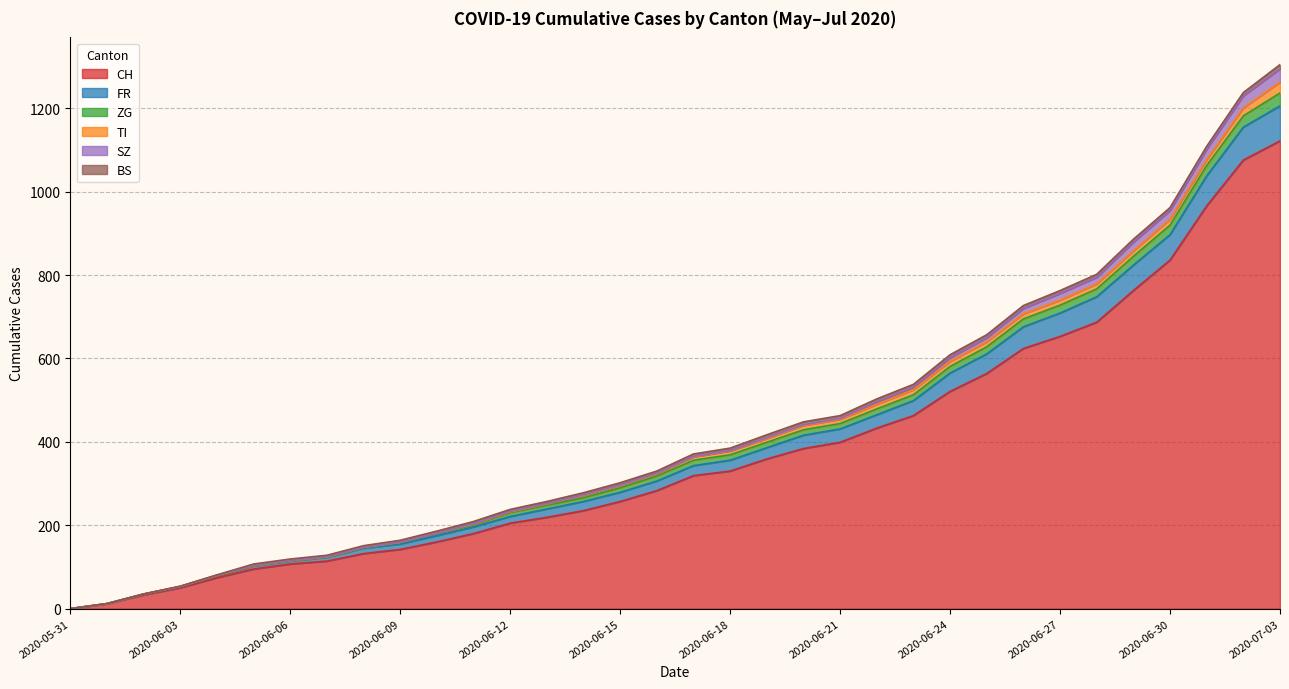

Between 2020-06-02 and 2020-06-12, which series saw the biggest shift?

CH